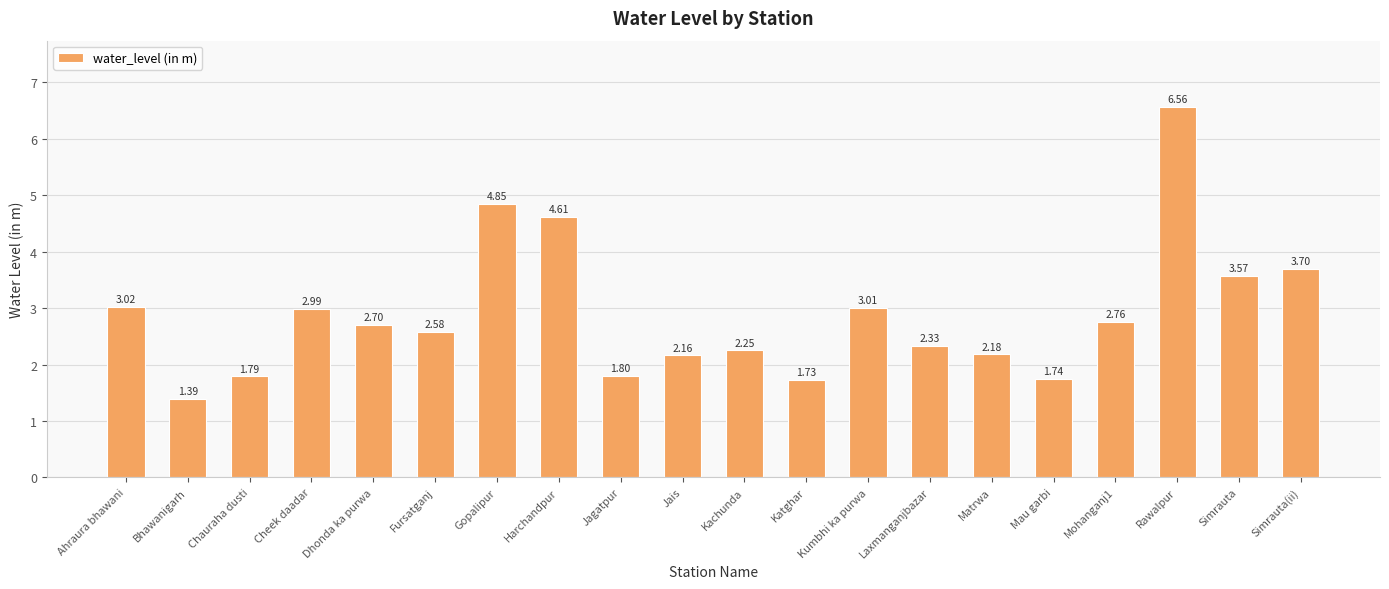

What position from the left is Simrauta(ii)?

20